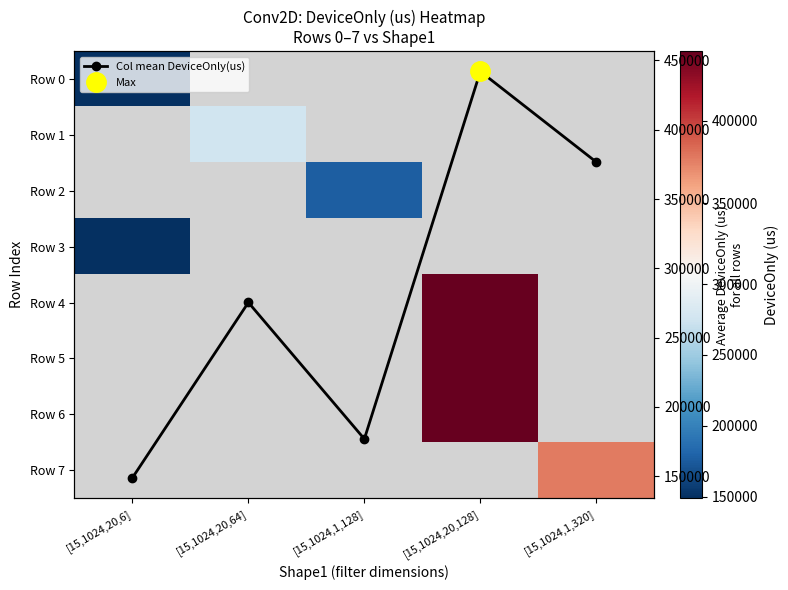

Rank the categories by Col mean DeviceOnly(us) value from lowest to highest.

[15,1024,20,6], [15,1024,1,128], [15,1024,20,64], [15,1024,1,320], [15,1024,20,128]